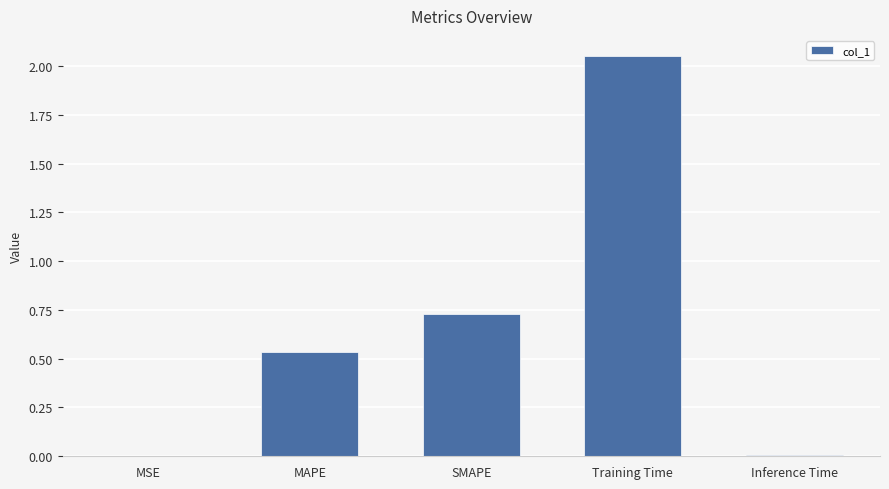

The chart shows a value of 0.1 at MAPE. True or false?

False